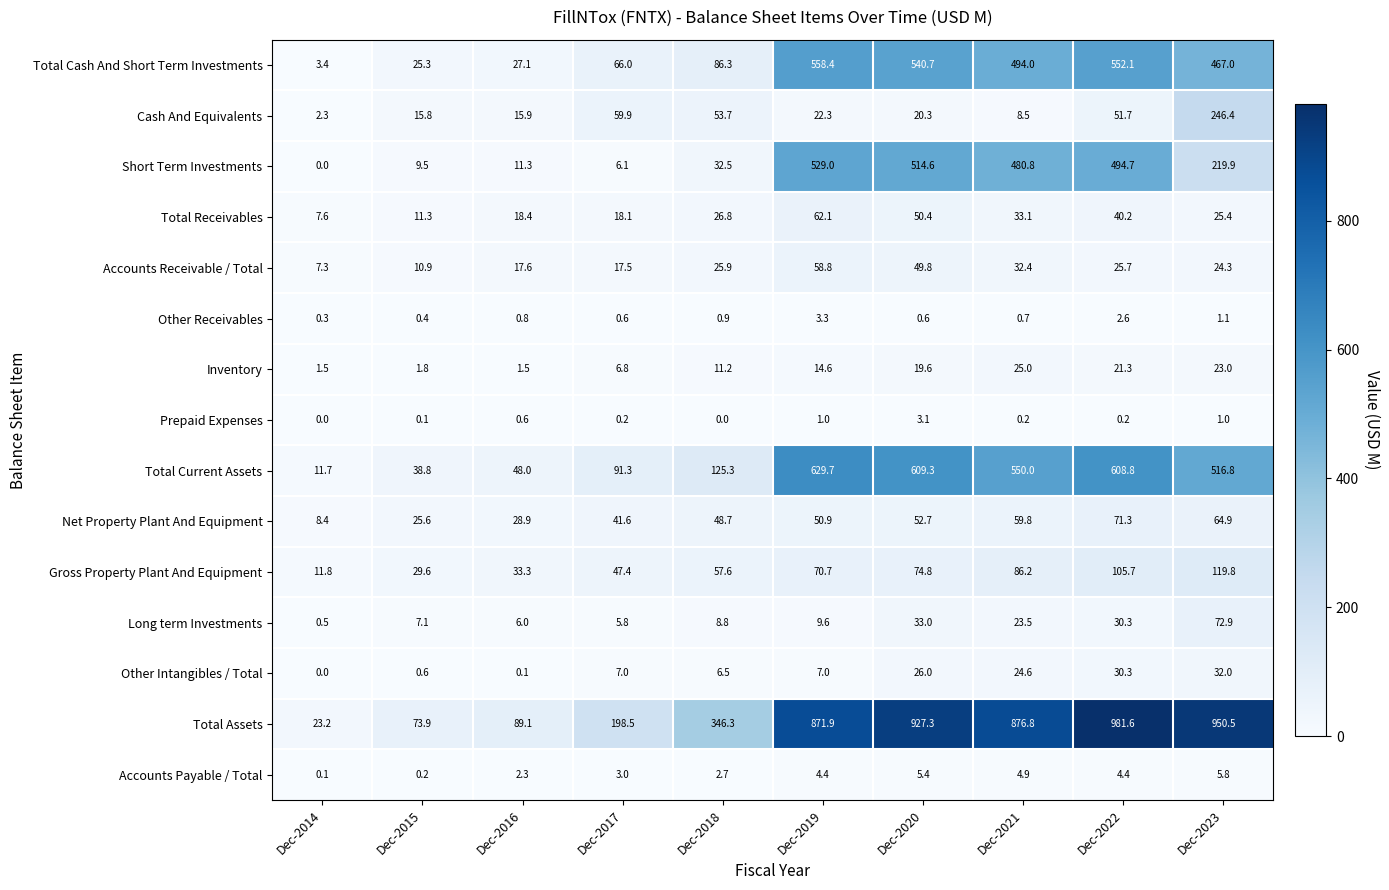

Rank the series at Dec-2018 from lowest to highest value.

Prepaid Expenses, Other Receivables, Accounts Payable / Total, Other Intangibles / Total, Long term Investments, Inventory, Accounts Receivable / Total, Total Receivables, Short Term Investments, Net Property Plant And Equipment, Cash And Equivalents, Gross Property Plant And Equipment, Total Cash And Short Term Investments, Total Current Assets, Total Assets